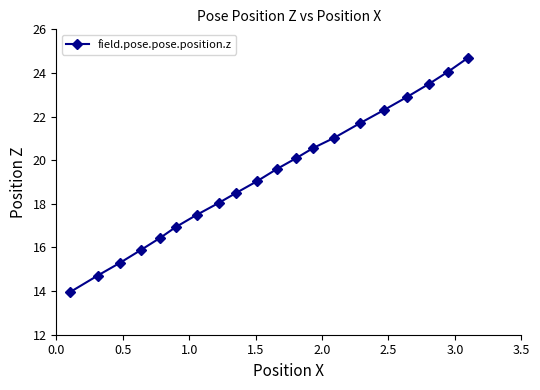

True or false: the data has more than 0 interior local peaks.

False